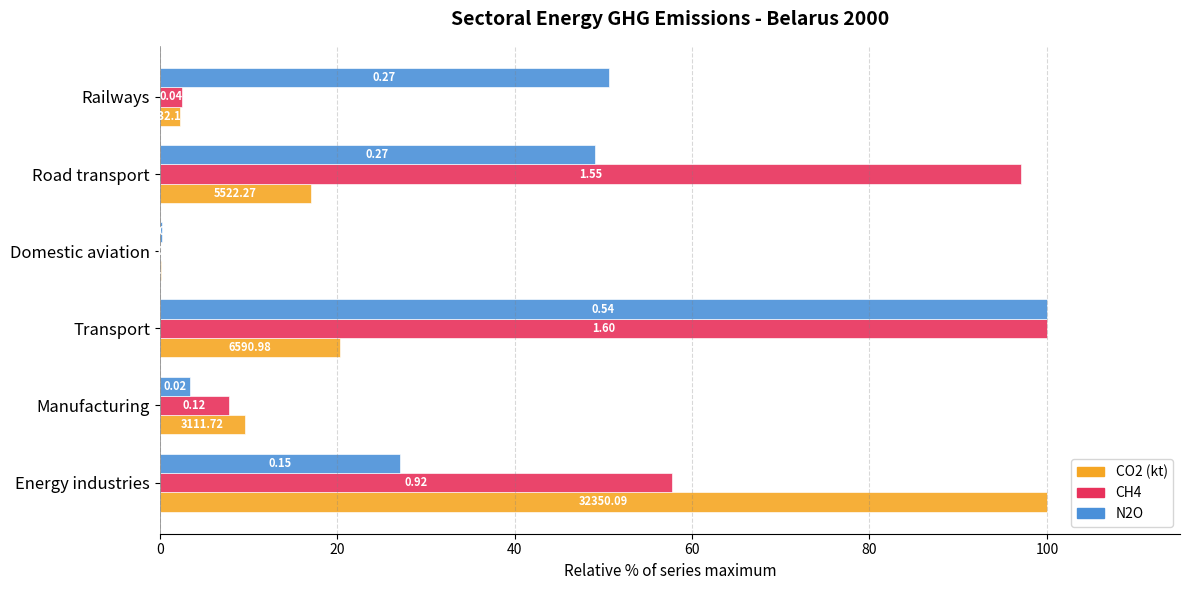

What are all the series names shown in the legend?

CO2 (kt), CH4, N2O